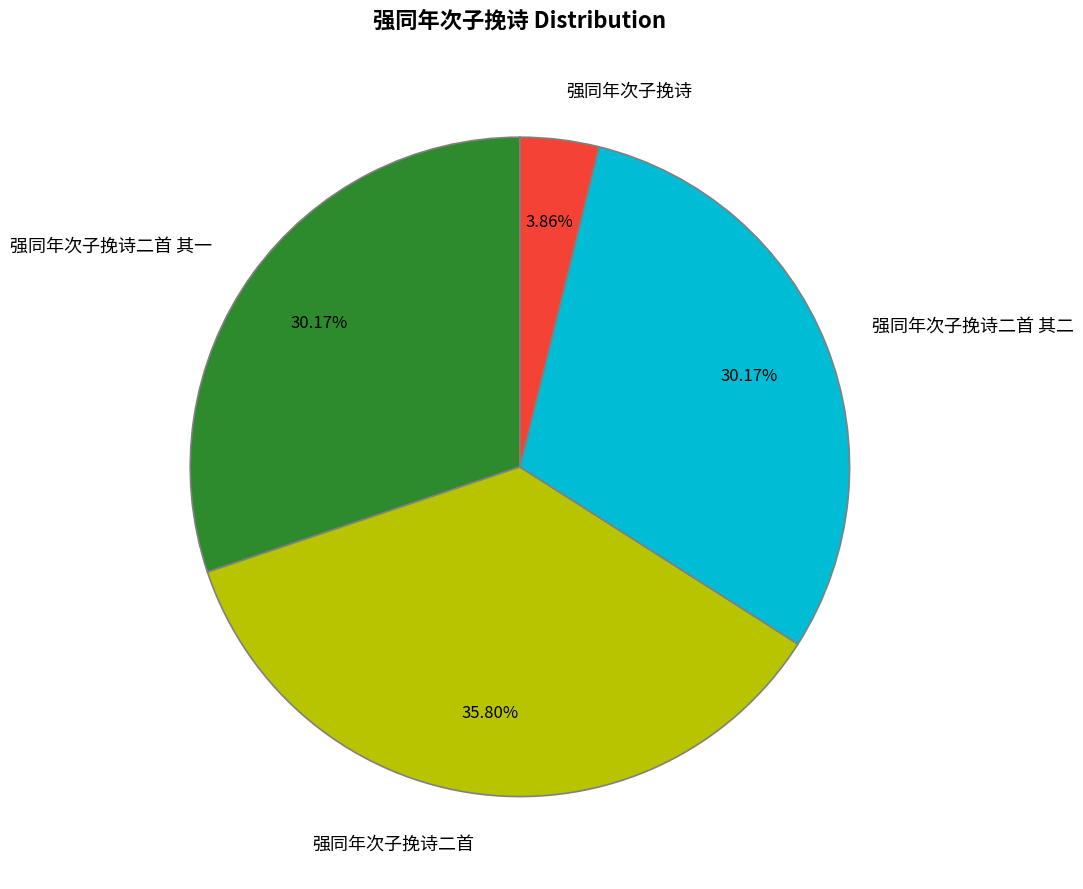

The 强同年次子挽诗二首 其二 slice represents 22% of the pie. True or false?

False